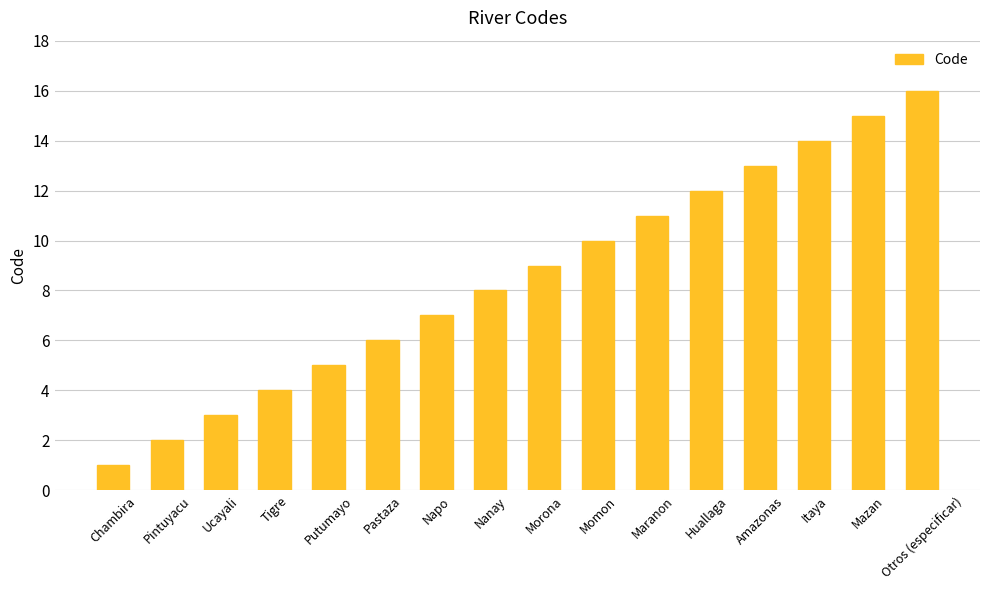

What position from the right is Pastaza?

11